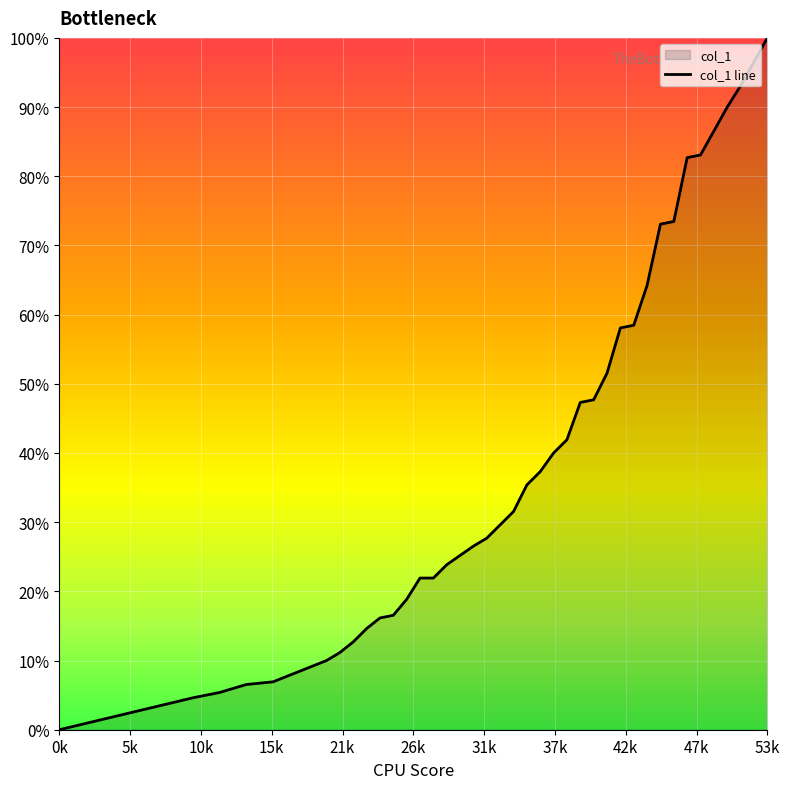

Which category has the highest value across all series?

53k